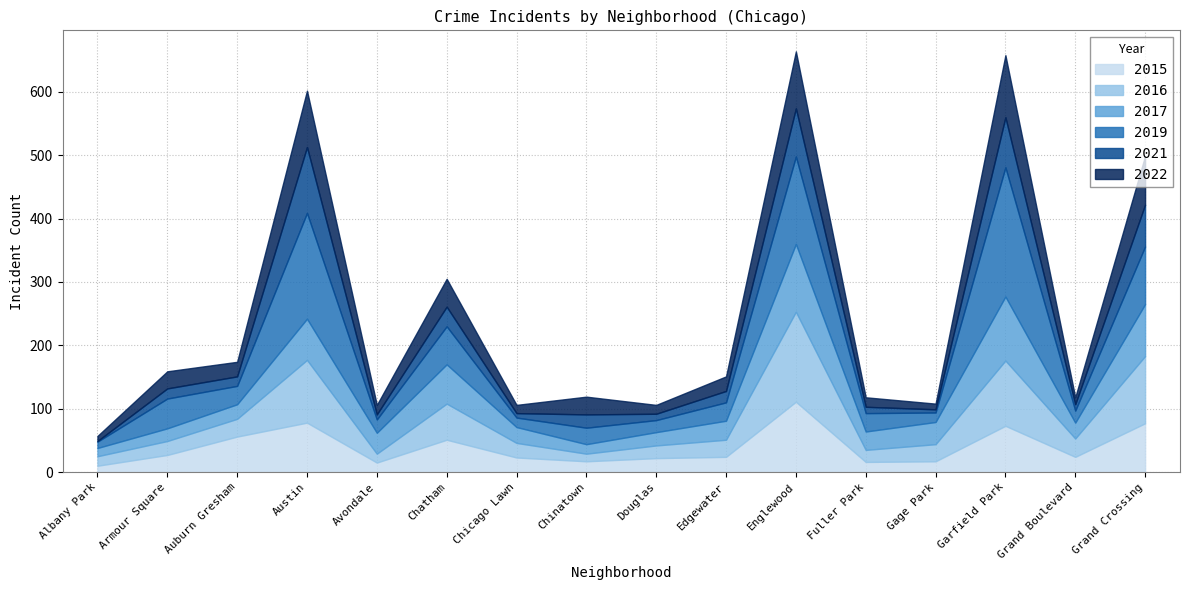

How many data points does each series have?

16